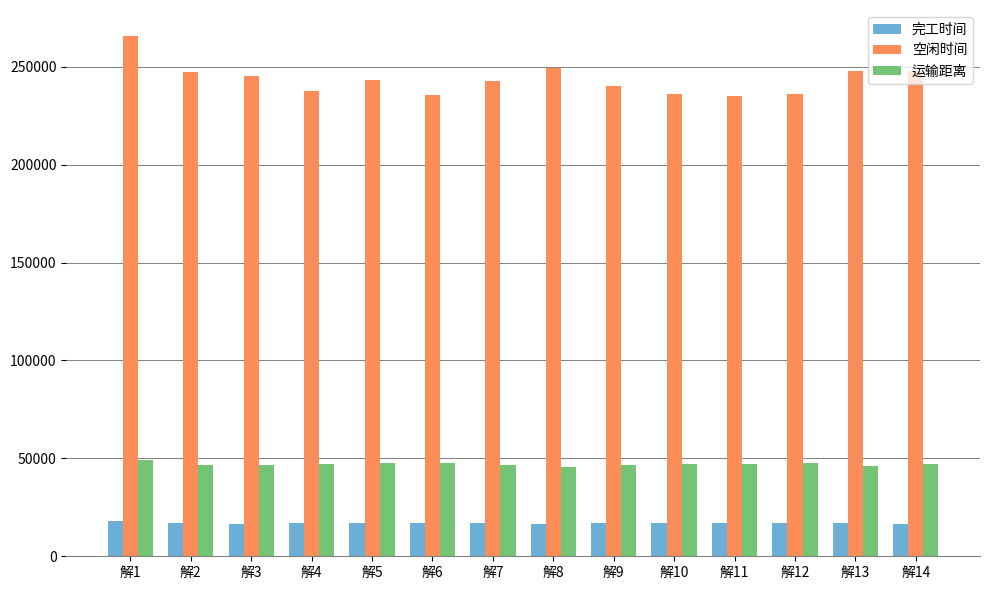

What are all the series names shown in the legend?

完工时间, 空闲时间, 运输距离